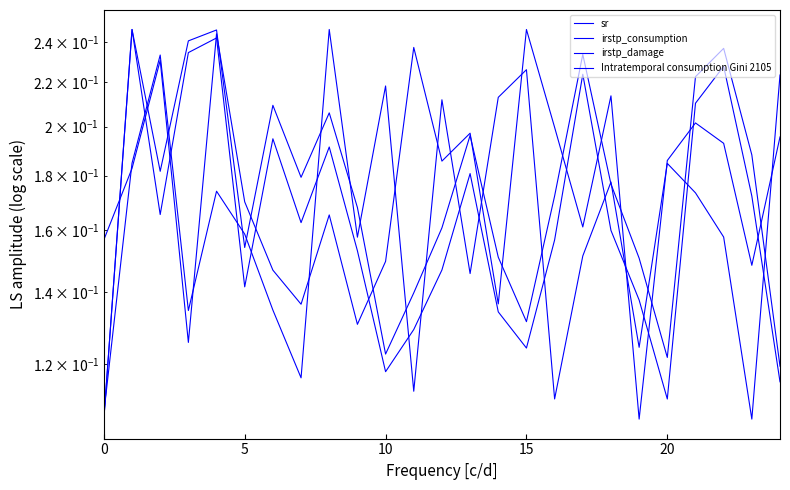

What are all the series names shown in the legend?

sr, irstp_consumption, irstp_damage, Intratemporal consumption Gini 2105